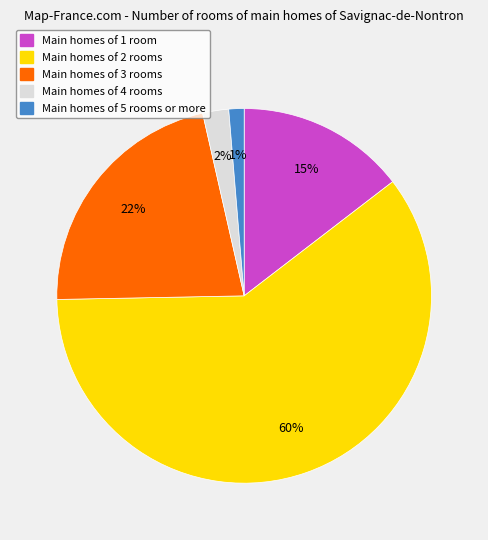

To the nearest percent, what is the average slice percentage?

20%